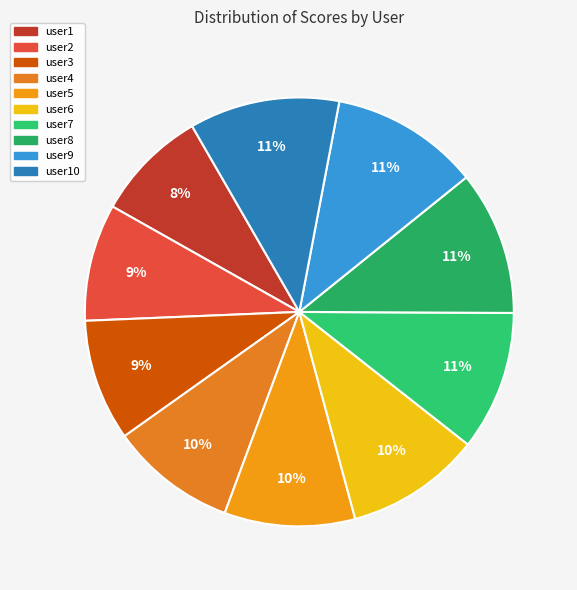

To the nearest percent, what portion does user10 represent?

11%